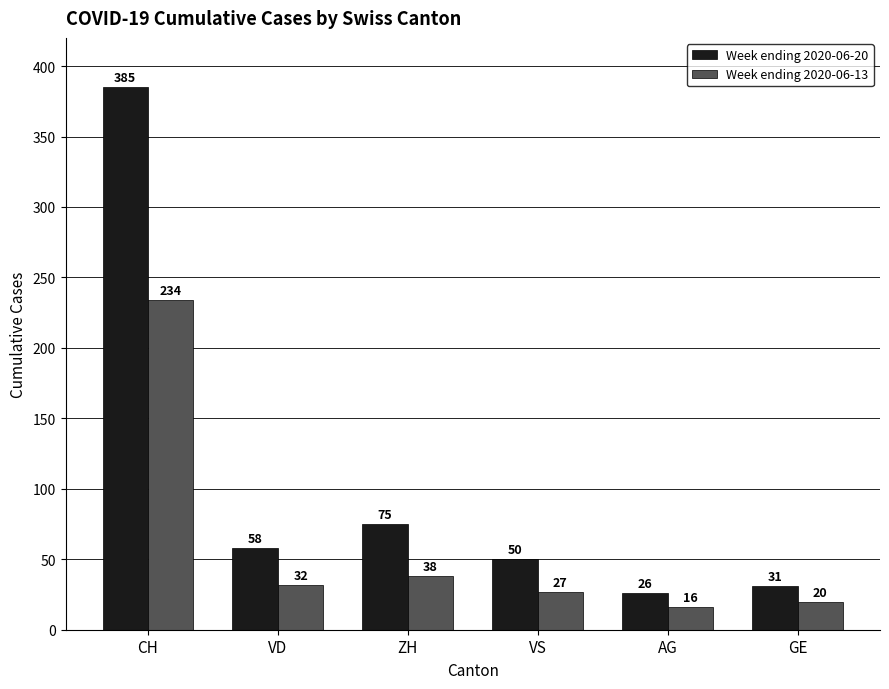

What is the label of the 5th bar from the left?

AG